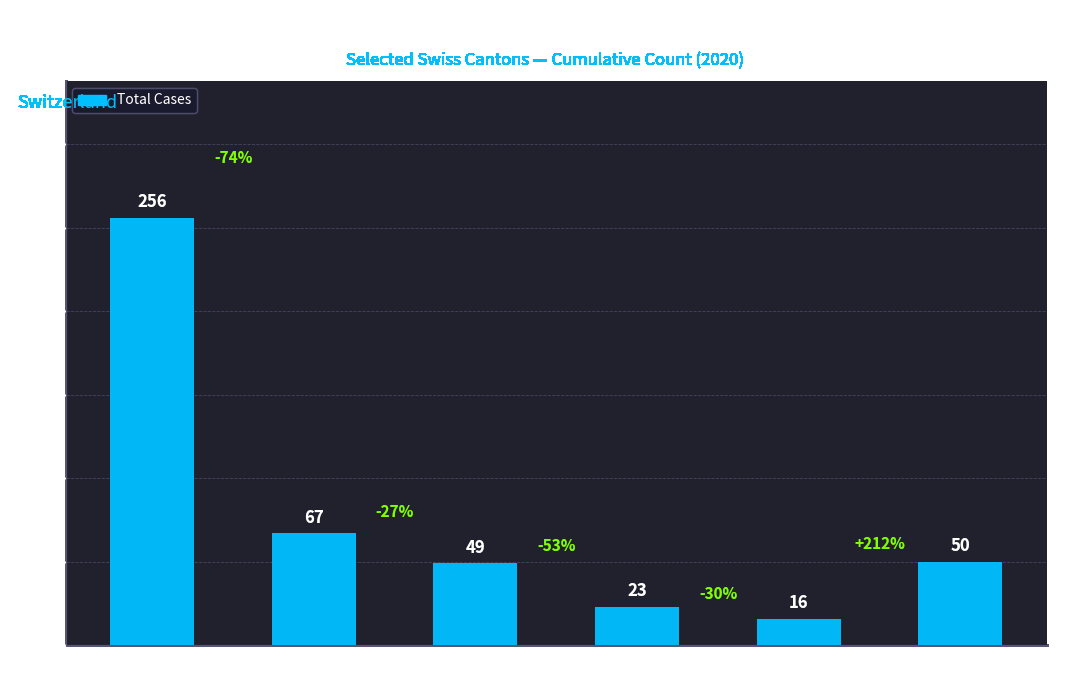

What is the ratio of the value at CH to the value at TI?

3.8